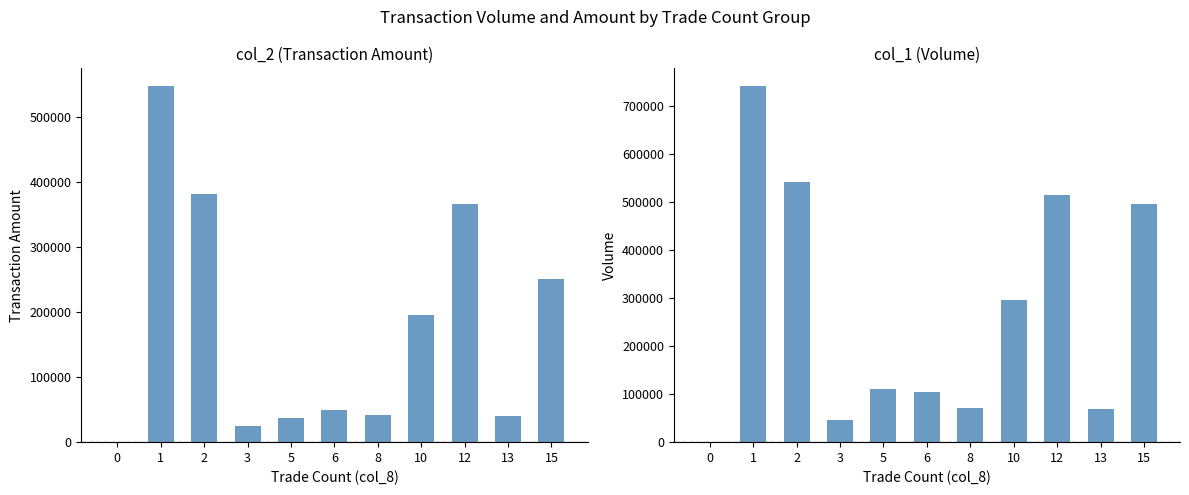

What are all the series names shown in the legend?

col_2 (Transaction Amount), col_1 (Volume)